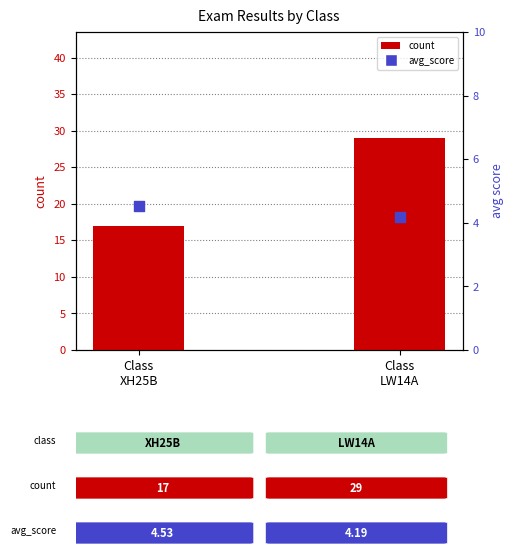

Which series has the widest spread of Y values?

count